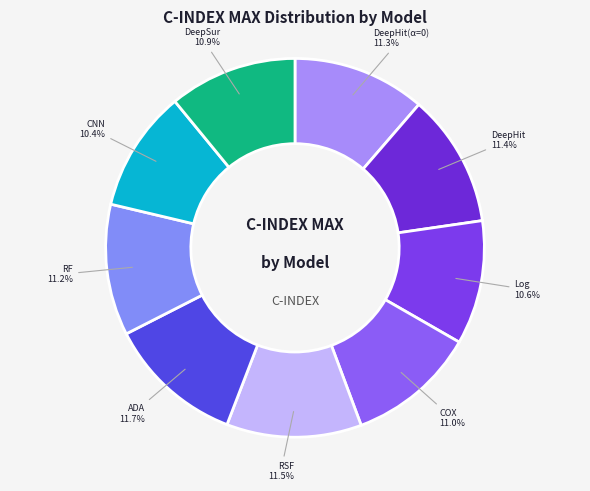

Is there a majority slice in this chart?

No